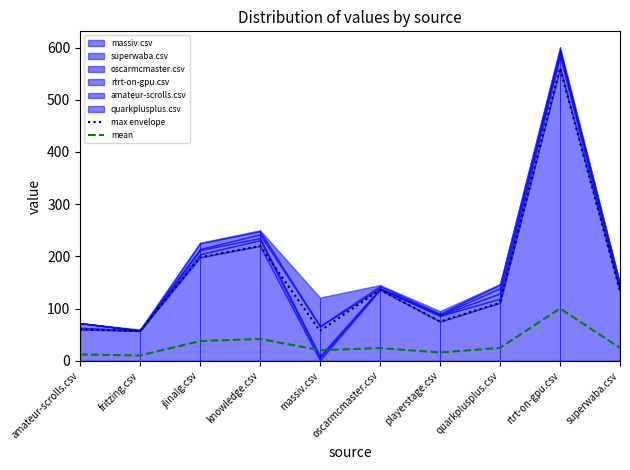

The max envelope series shows 133.0 at superwaba.csv. True or false?

True